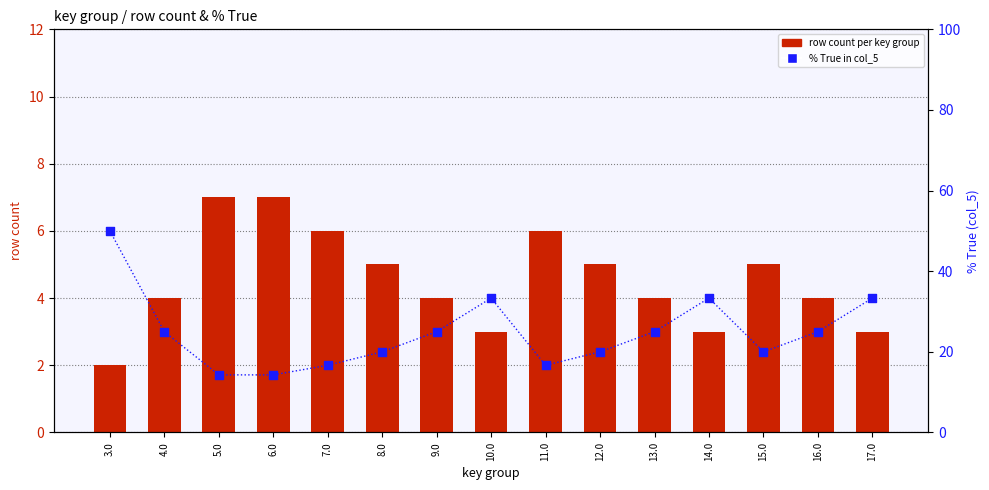

What is the total value across all series at 11.0?

22.7